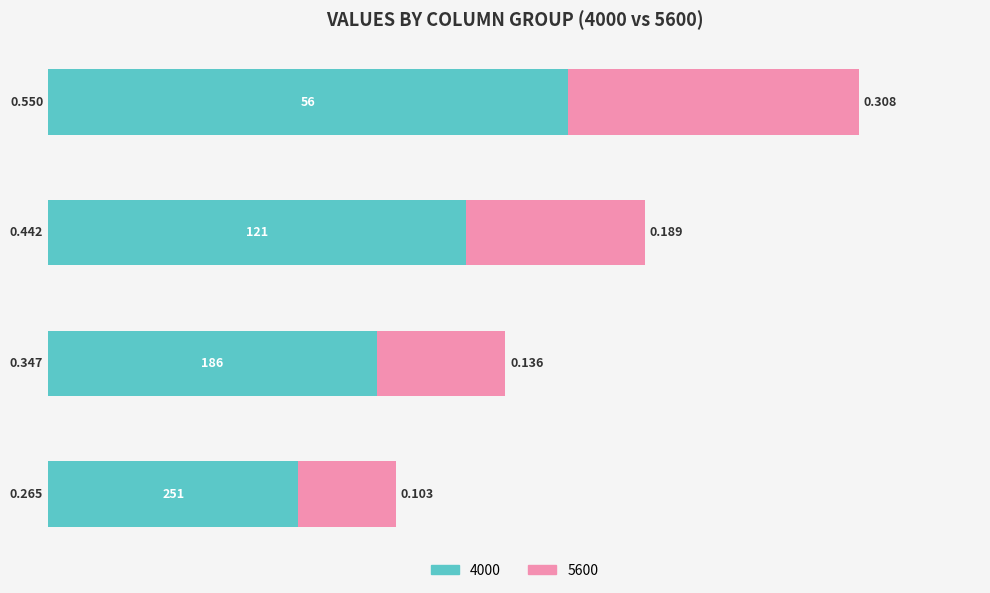

At which category is the sum across all series the highest?

56